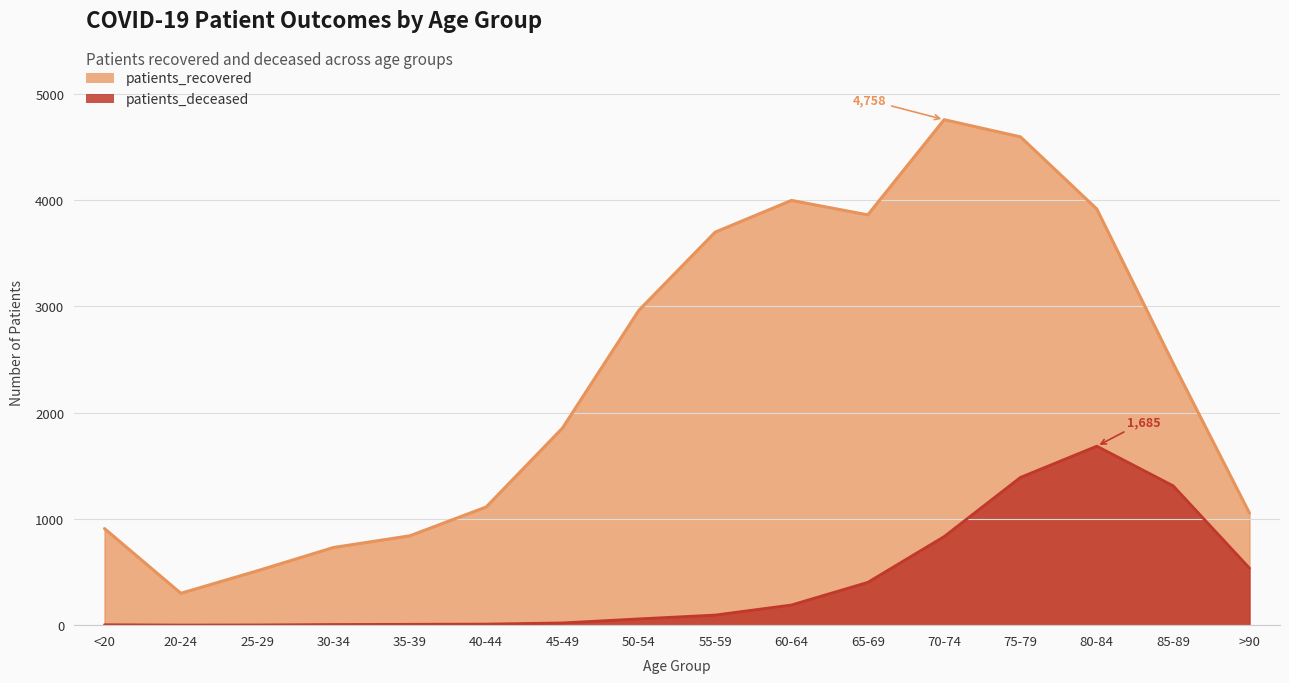

True or false: patients_recovered has more than 1 interior local peaks.

True